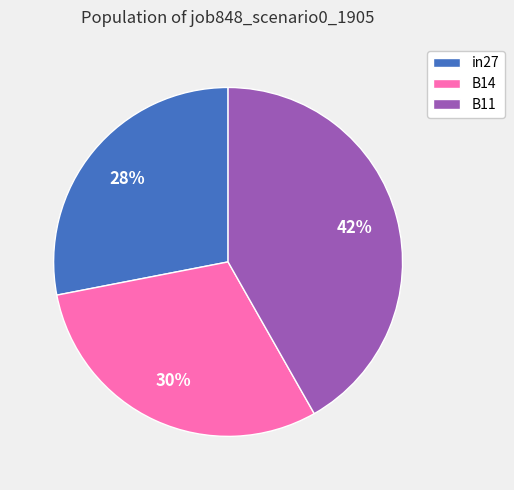

Rank the categories by value from highest to lowest.

B11, B14, in27